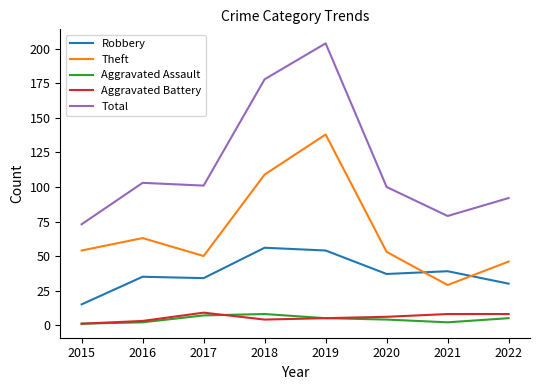

What is the approximate value of Aggravated Battery at 2022?

8